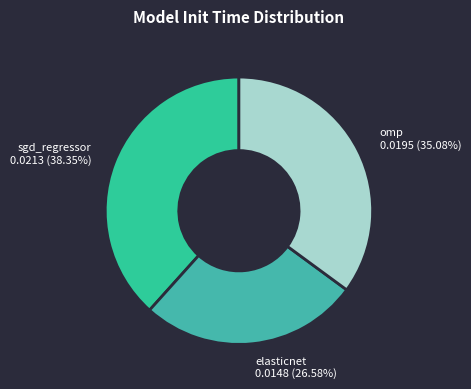

Is the sum of omp and sgd_regressor greater than half?

Yes